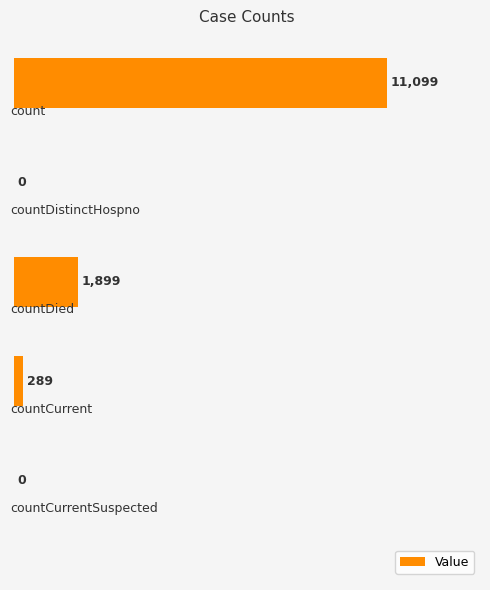

What is the maximum value shown in the chart?

11099